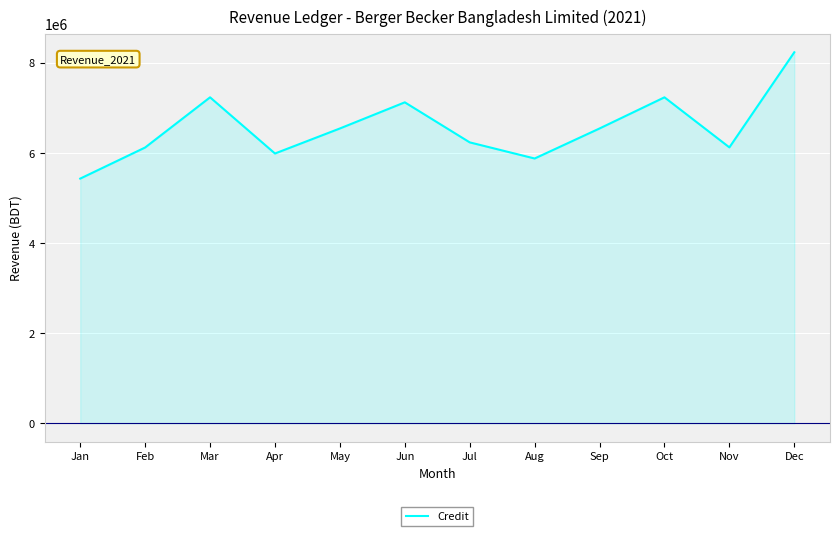

Between Oct and Feb, which is larger?

Oct